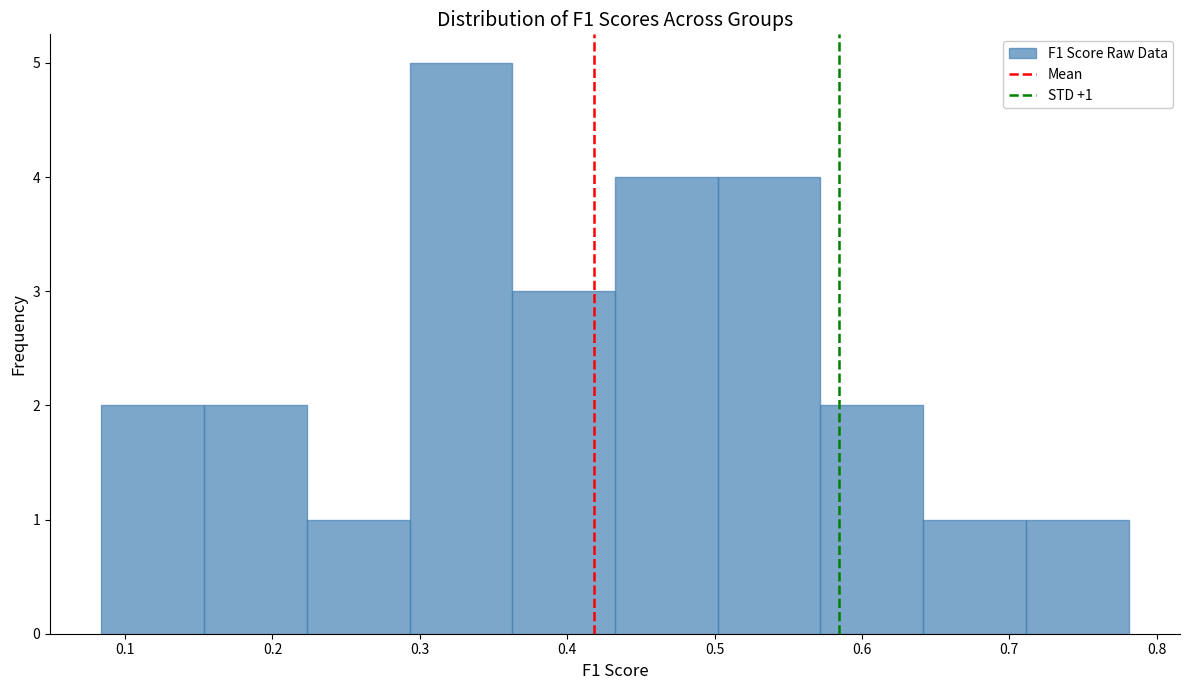

Which range on the x-axis has the tallest bar?

0.29 to 0.36